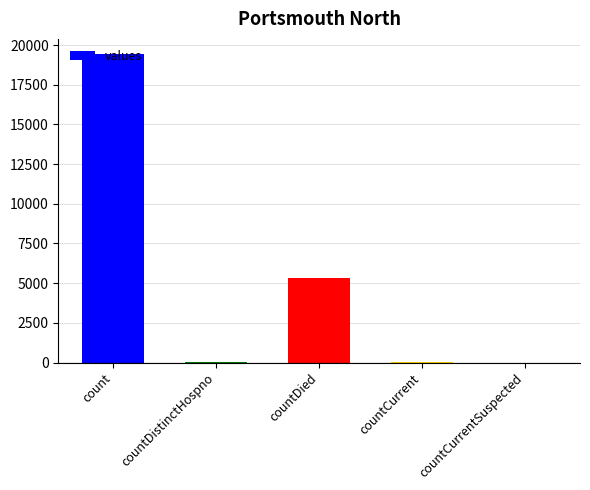

What is the maximum value shown in the chart?

19420